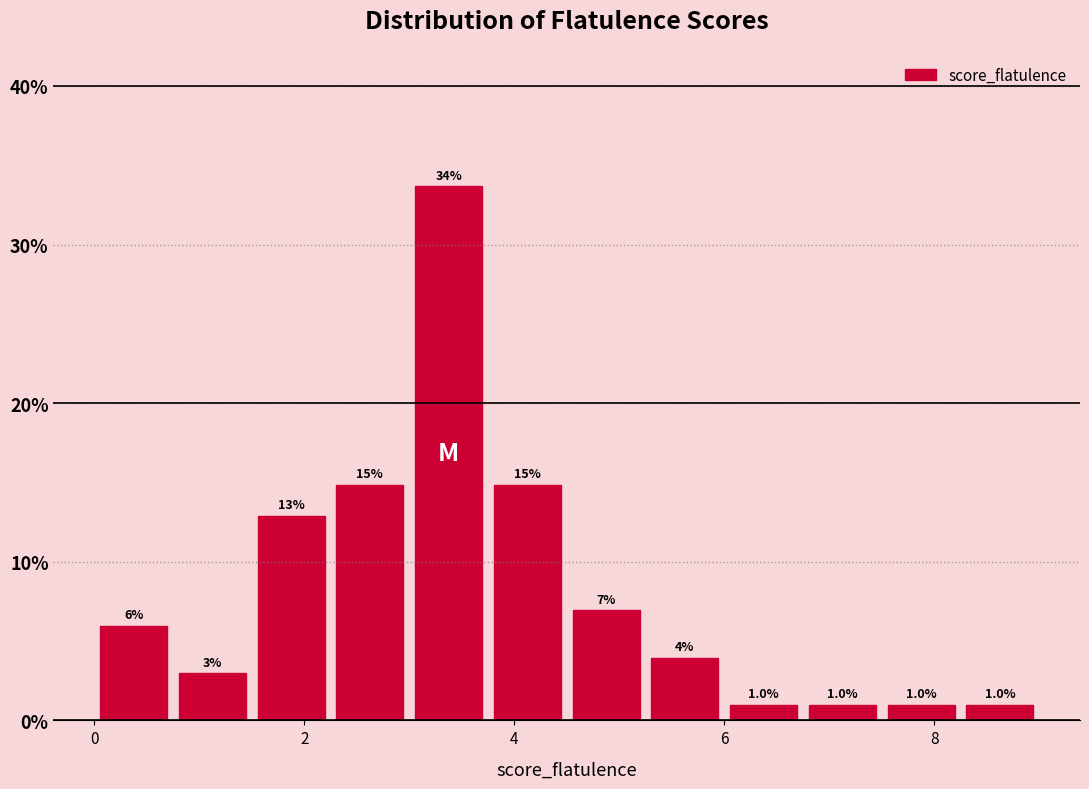

Read against the x-axis, roughly where is the centre of the tallest bar?

3.4